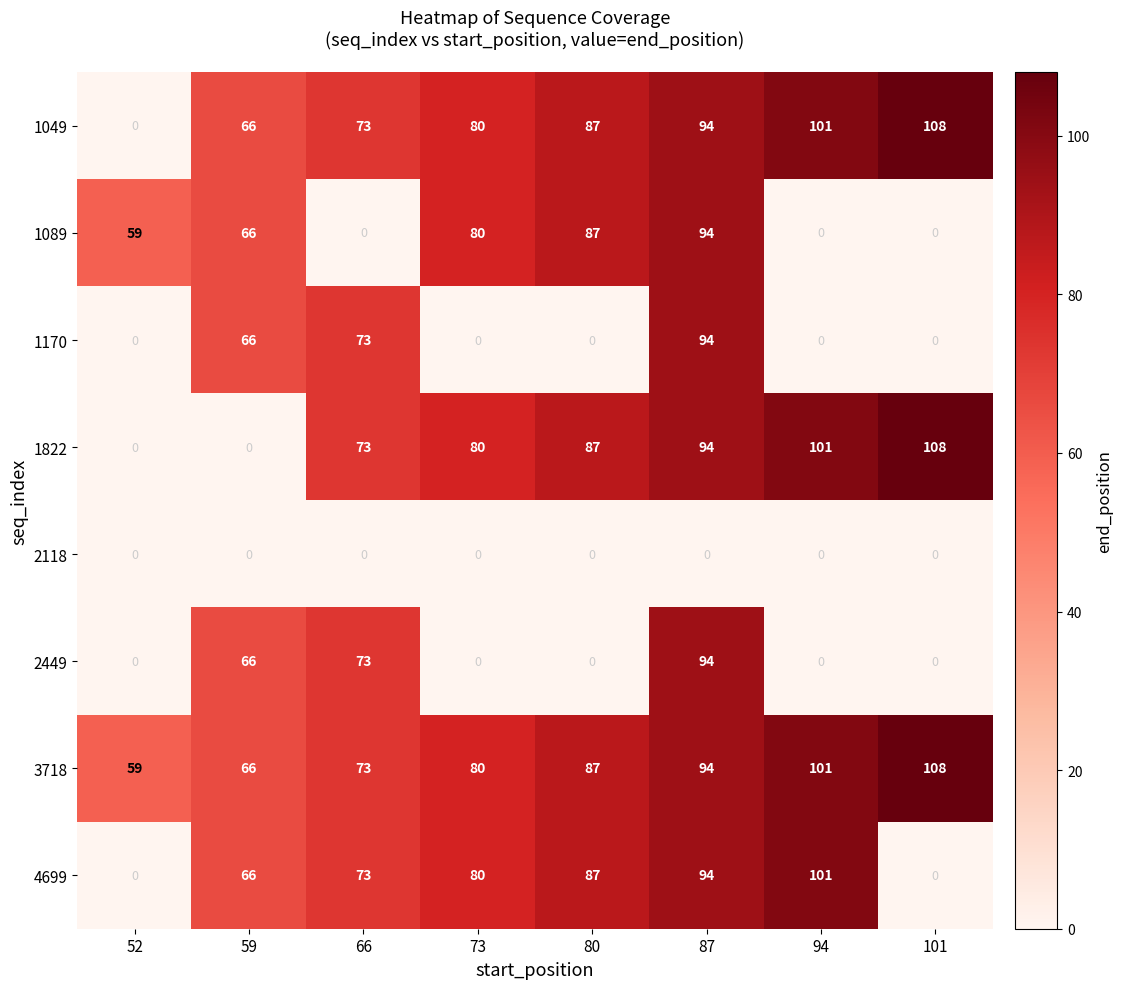

At which category is the sum across all series the highest?

87